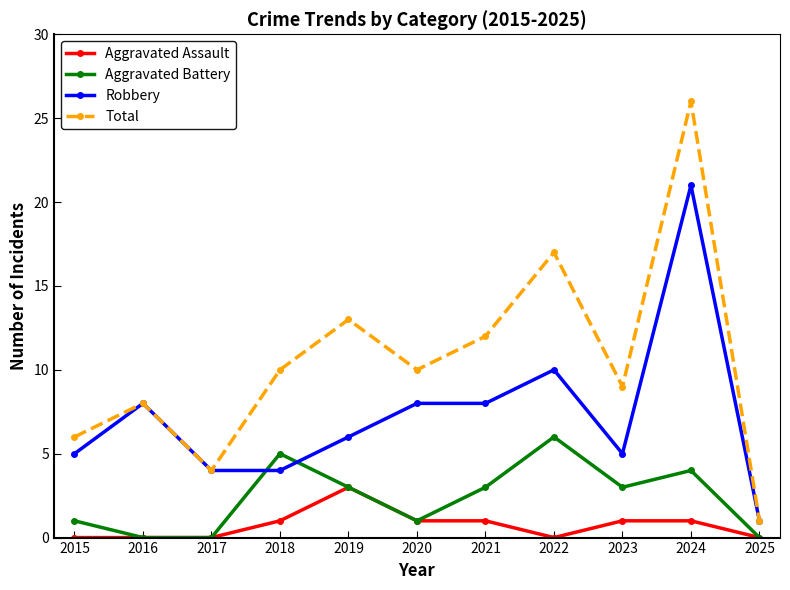

True or false: Robbery and Aggravated Battery intersect in this chart.

True